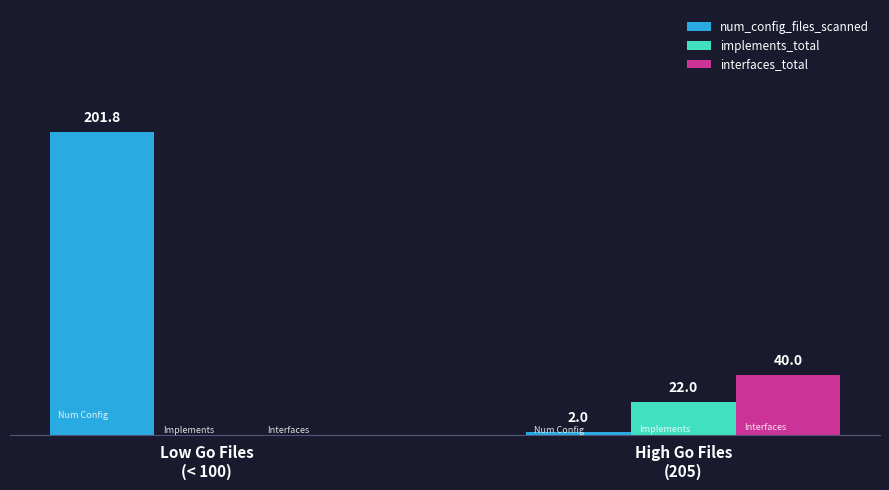

Where does the num_config_files_scanned series first go above 201?

Low Go Files
(< 100)